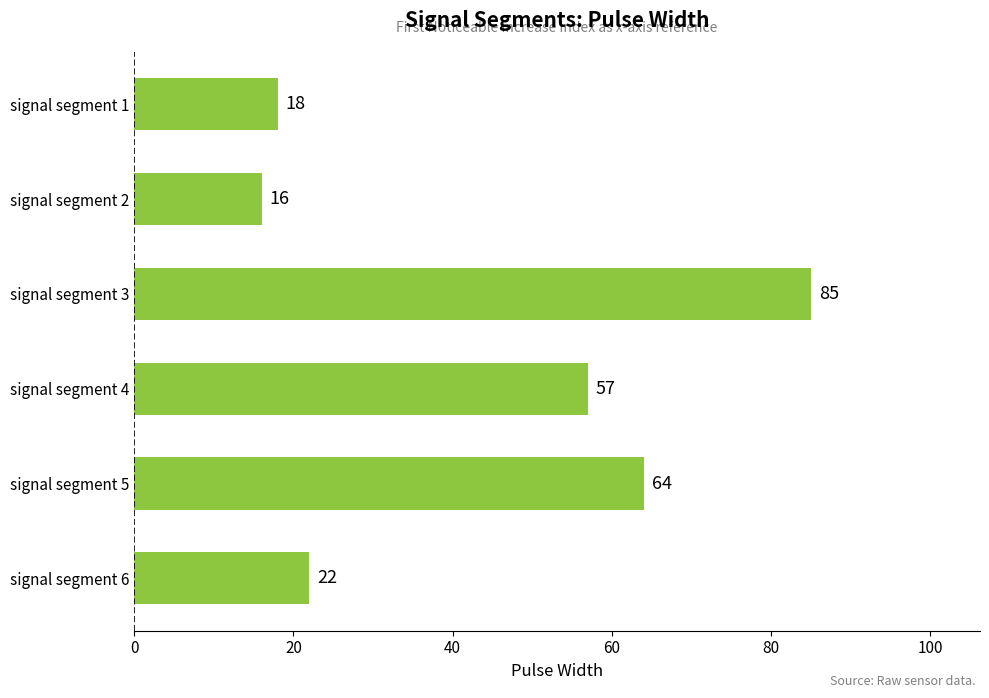

What is the maximum value shown in the chart?

85